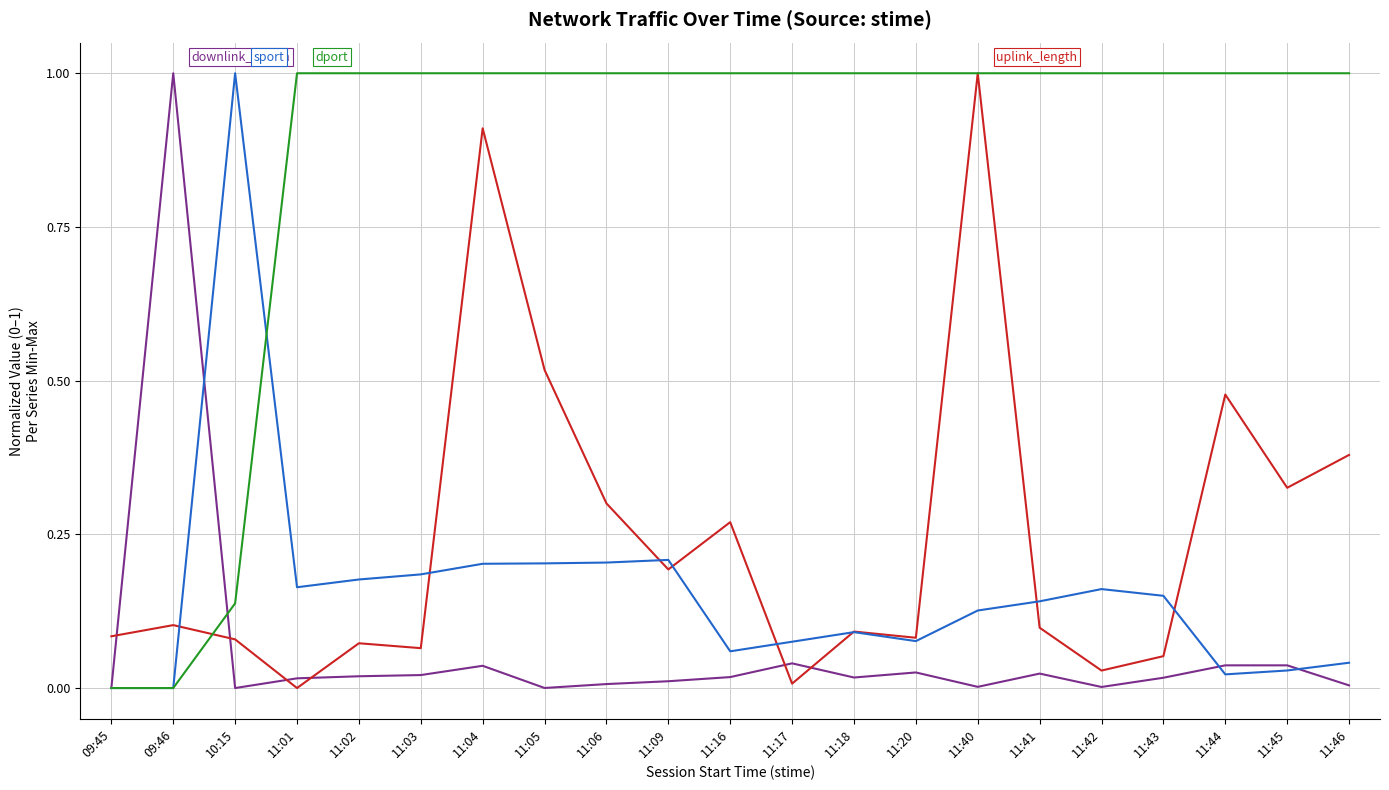

What is the maximum value shown in the chart?

1.0